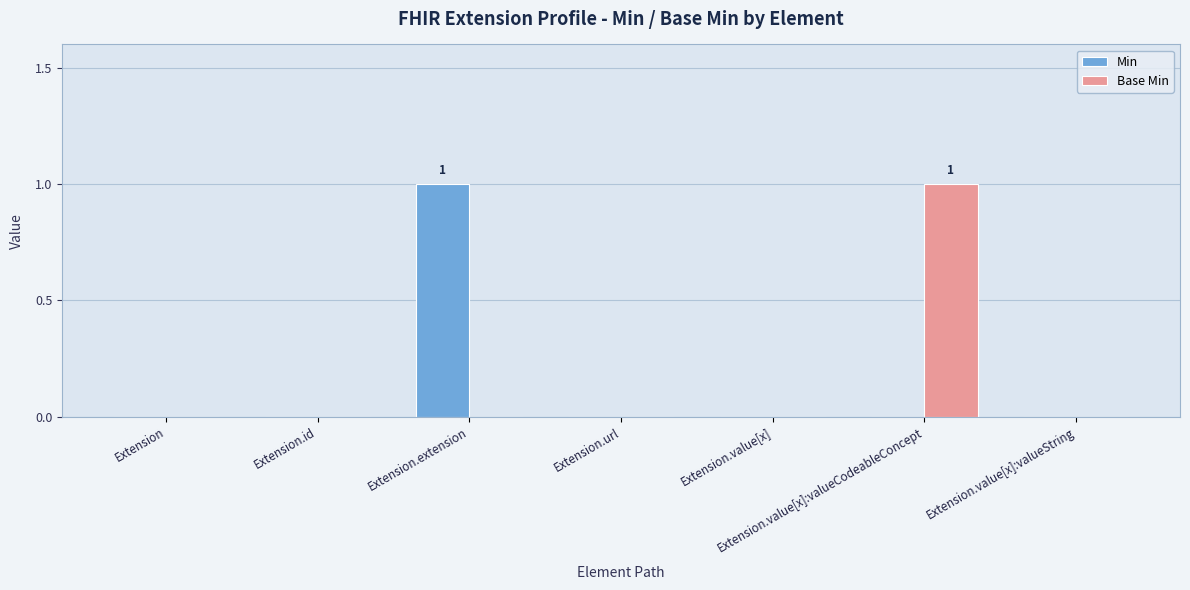

True or false: Base Min has a value of 0 at Extension.value[x]:valueString.

True